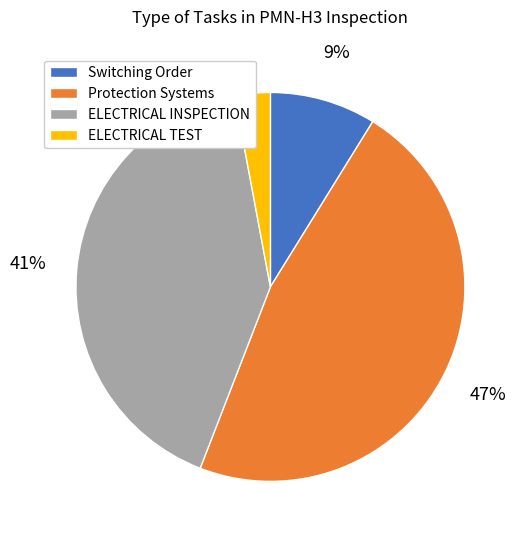

What is the ratio of the value at Switching Order to the value at ELECTRICAL TEST?

3.0